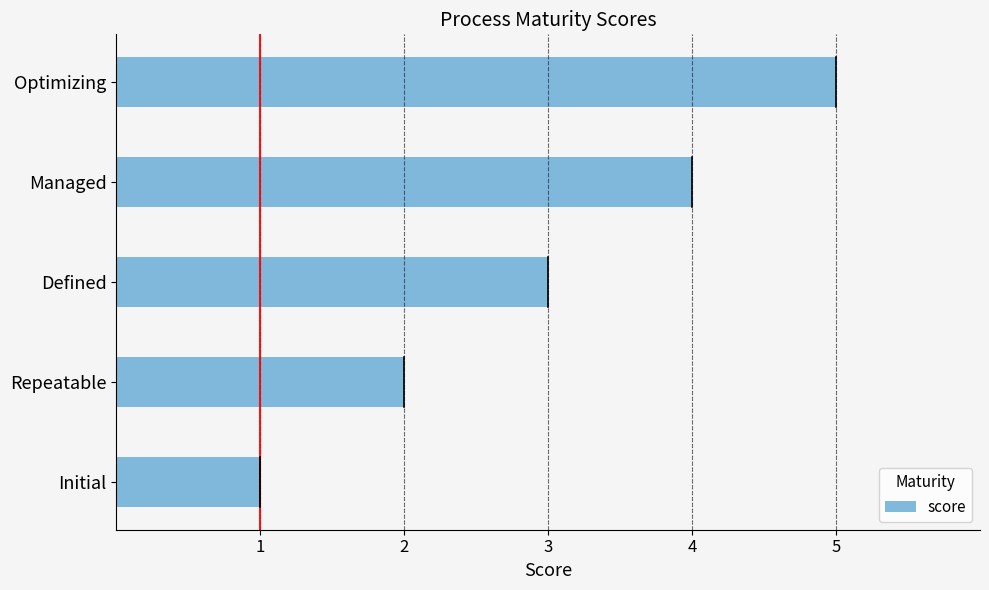

What is the change in value from Defined to Managed?

+1